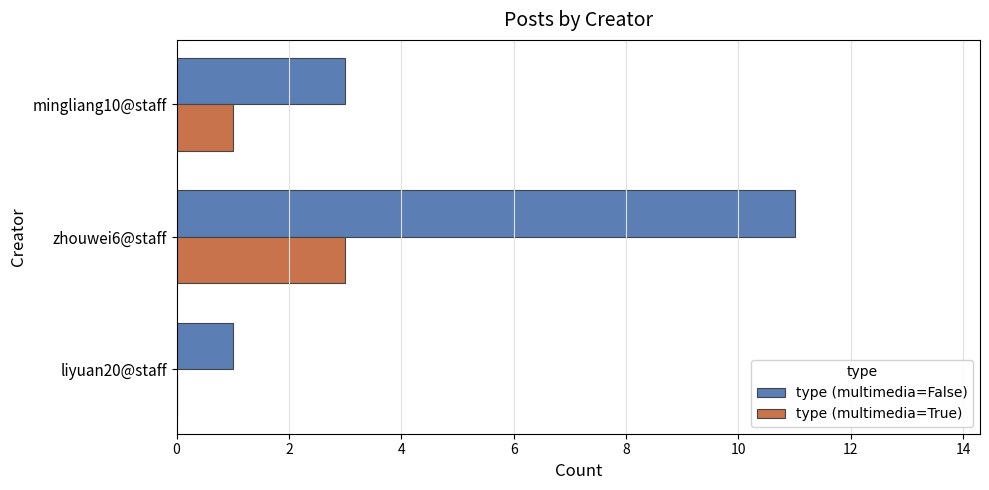

Which category has the highest value across all series?

zhouwei6@staff